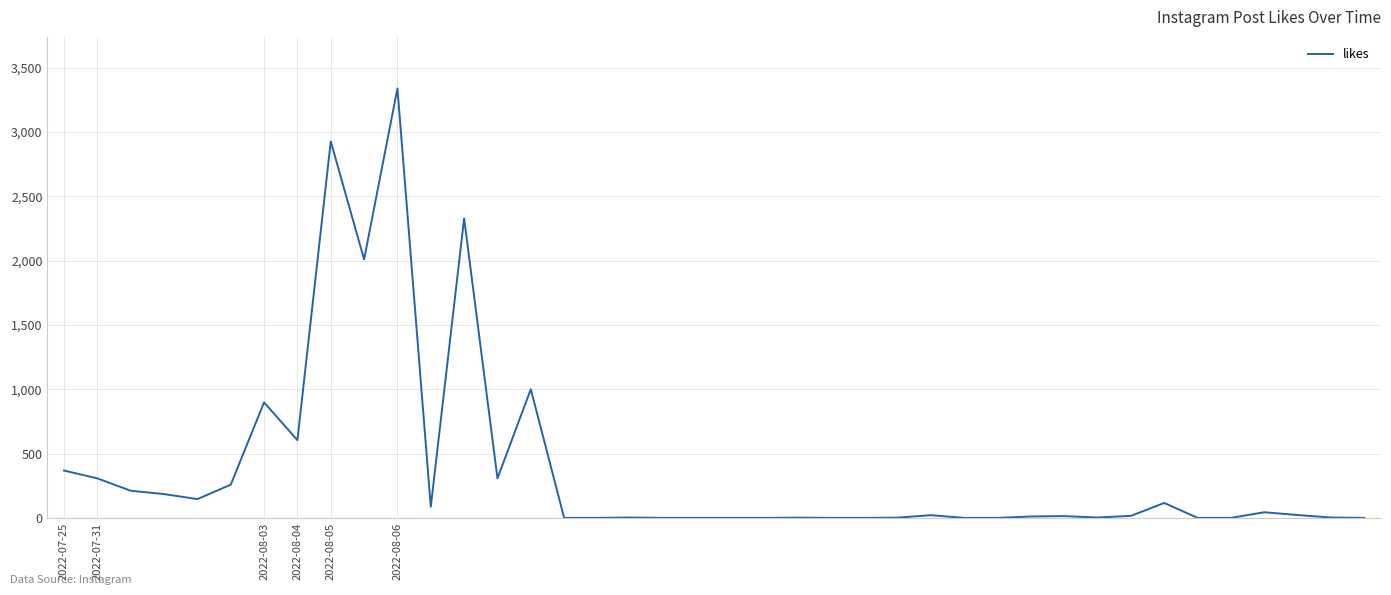

What is the greatest value displayed?

3338